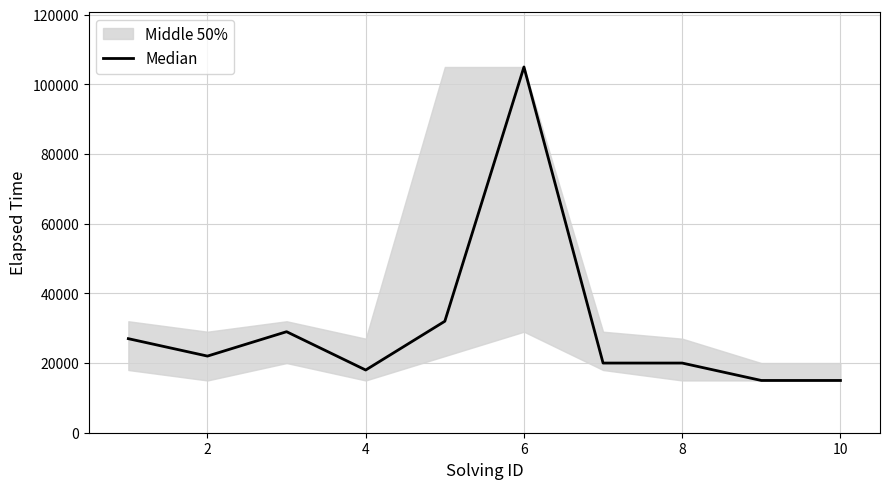

Which label corresponds to the smallest value in the chart?

8